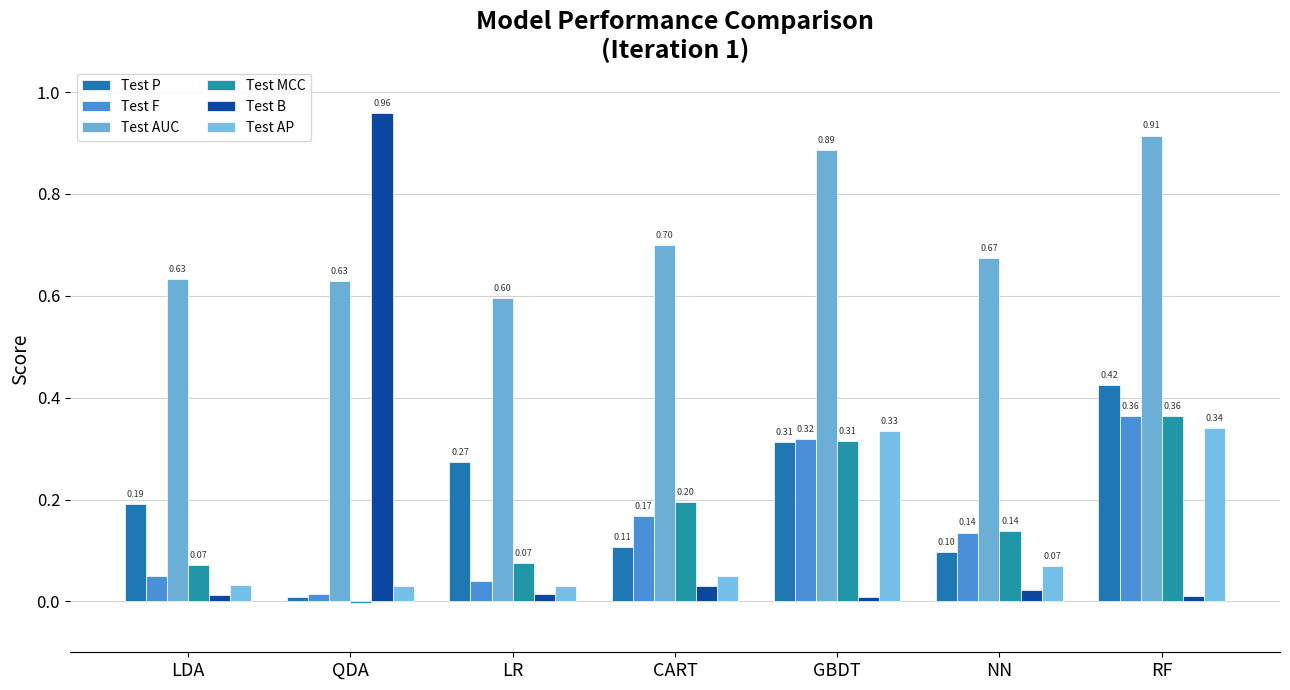

What position from the left is GBDT?

5